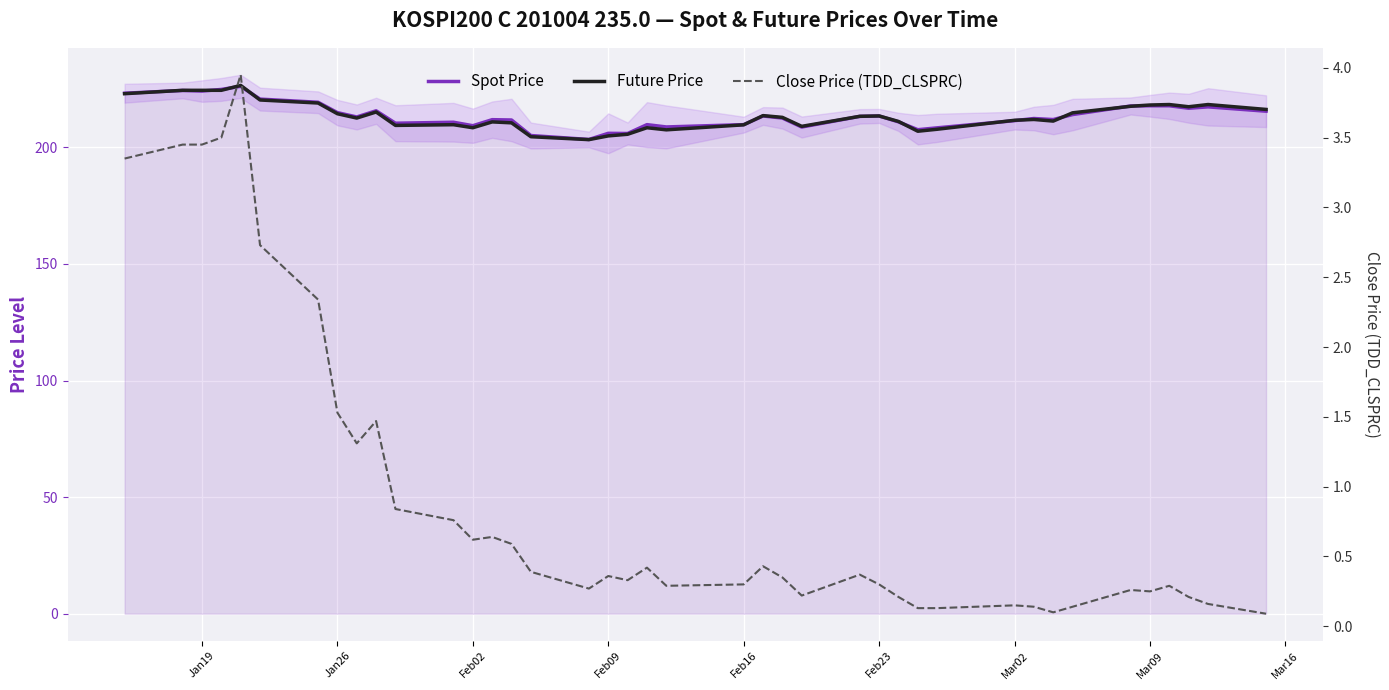

Reading right to left, transcribe all the data shown in this chart.

Spot Price: 215.5	217.3	216.8	217.8	217.8	217.7	214.1	211.9	212.4	211.4	208.4	207.6	210.9	213.4	213.3	208.7	212.6	213.4	209.7	208.7	209.7	205.9	206.0	203.4	205.1	211.7	211.9	209.3	210.8	210.3	215.7	213.0	214.9	219.3	220.7	226.2	224.8	224.1	224.4	223.2
Future Price: 216.2	218.3	217.4	218.3	218.2	217.6	214.8	211.2	211.9	211.6	207.8	206.9	211.1	213.4	213.3	209.0	212.8	213.6	209.7	207.5	208.4	205.6	204.9	203.3	204.6	210.5	210.9	208.4	209.7	209.4	215.2	212.6	214.4	219.0	220.3	226.6	224.4	224.4	224.4	223.0
Close Price (TDD_CLSPRC): 0.1	0.2	0.2	0.3	0.2	0.3	0.1	0.1	0.1	0.1	0.1	0.1	0.2	0.3	0.4	0.2	0.3	0.4	0.3	0.3	0.4	0.3	0.4	0.3	0.4	0.6	0.6	0.6	0.8	0.8	1.5	1.3	1.5	2.3	2.7	4.0	3.5	3.5	3.5	3.4